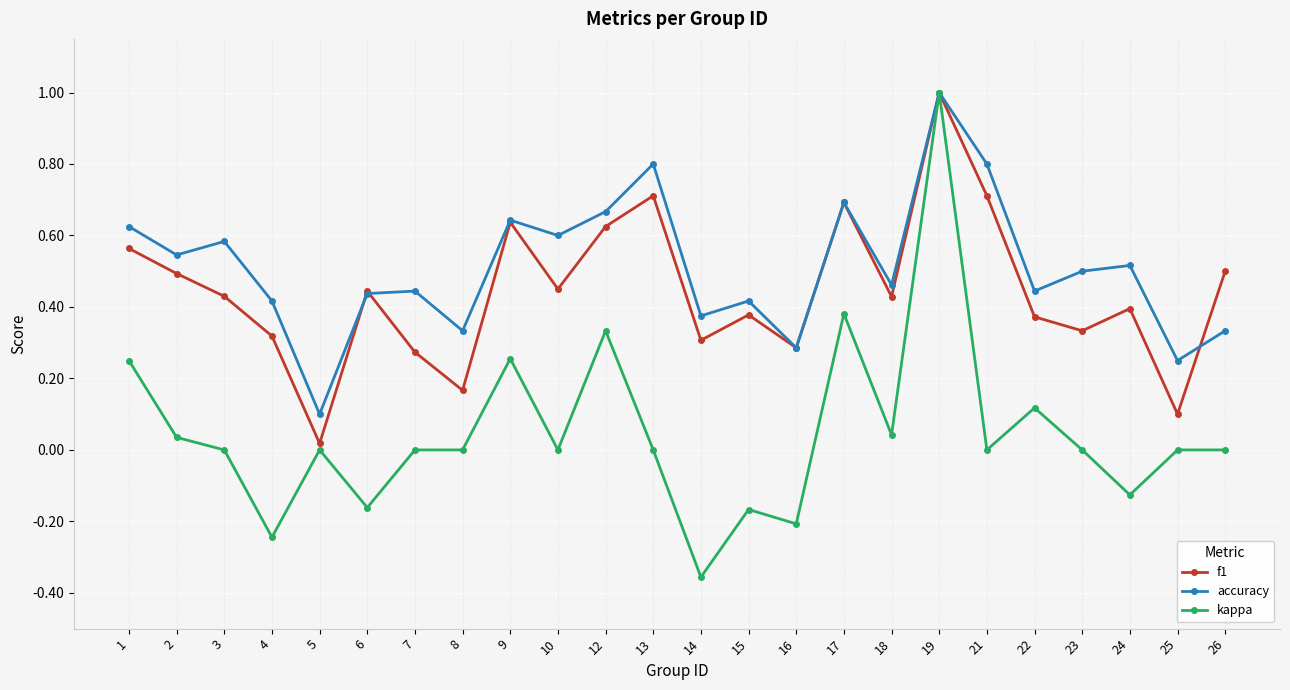

The value of kappa at 12 is 0.2. True or false?

False